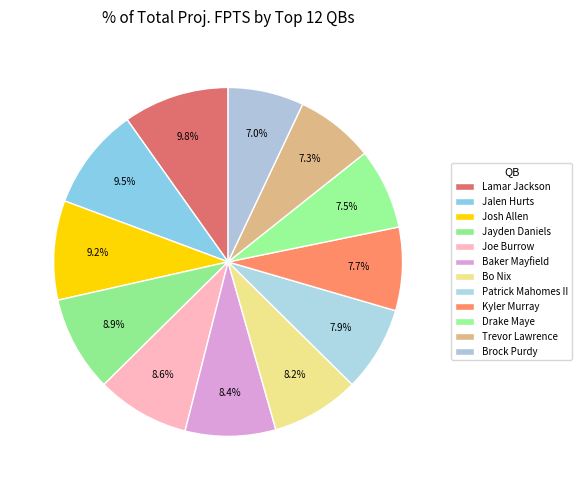

How much of the chart is everything except Josh Allen?

90.8%